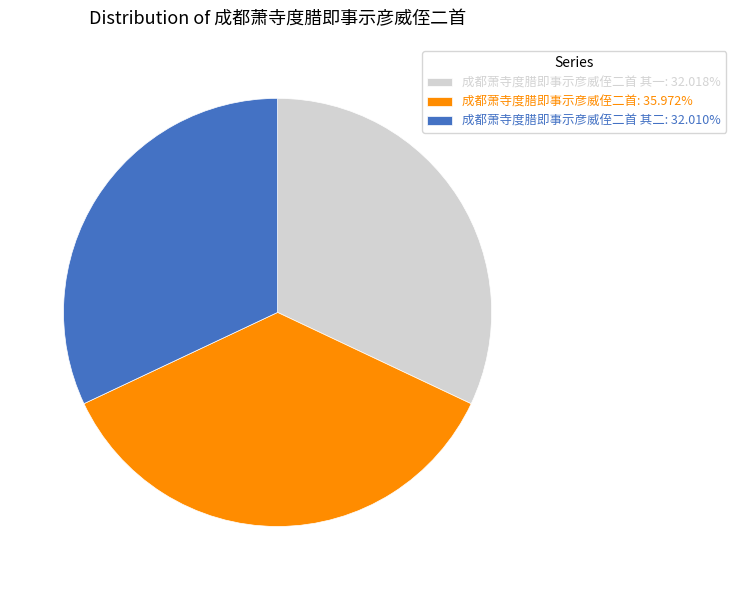

Do 成都萧寺度腊即事示彦威侄二首 其二: 32.010% and 成都萧寺度腊即事示彦威侄二首: 35.972% together represent more than half of the pie?

Yes